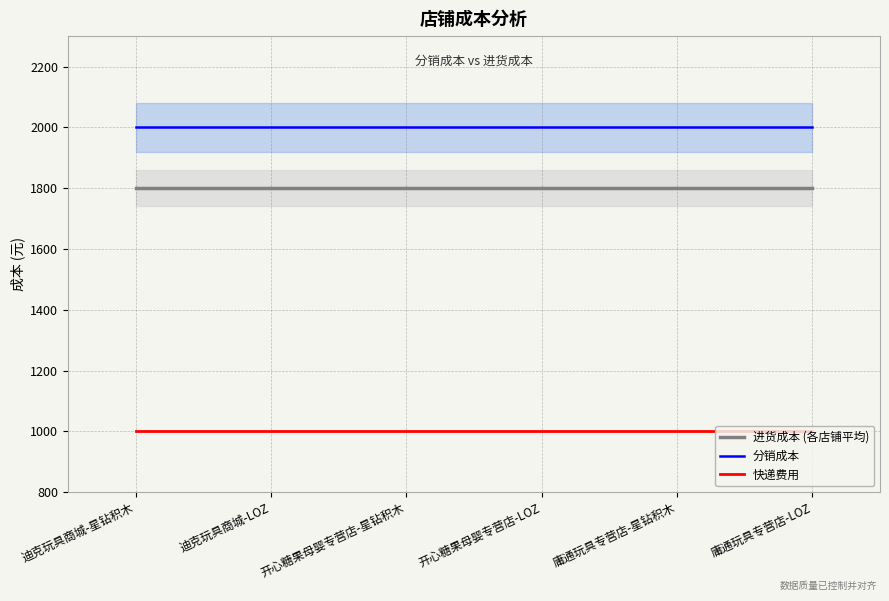

At which label is 进货成本 (各店铺平均) closest to 1800?

迪克玩具商城-星钻积木